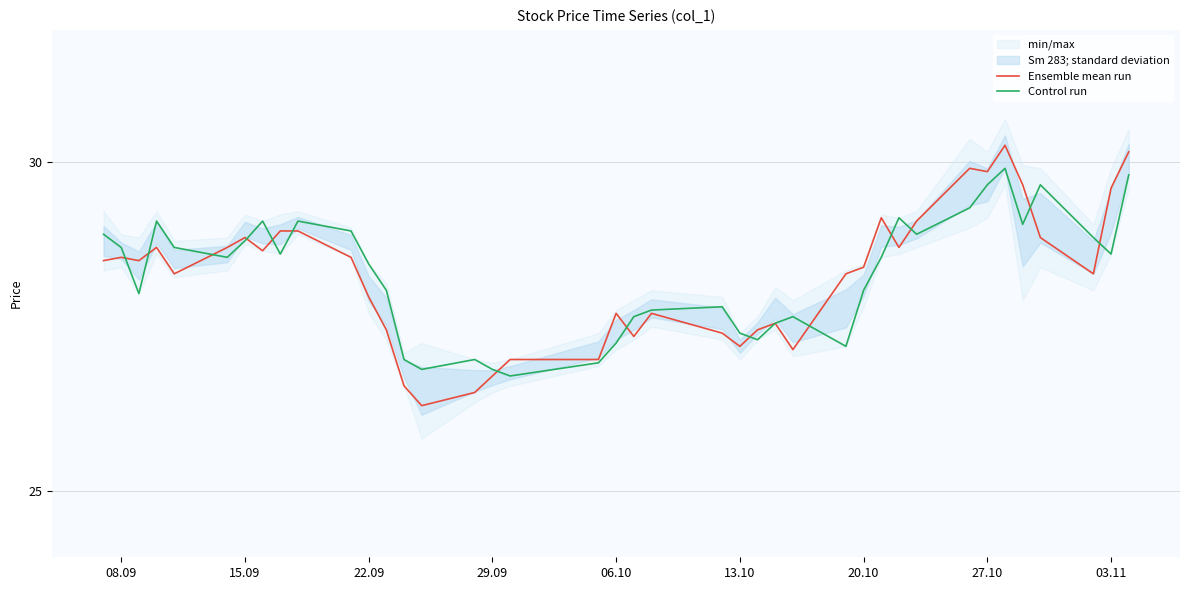

What is the highest value of the Control run series?

29.9